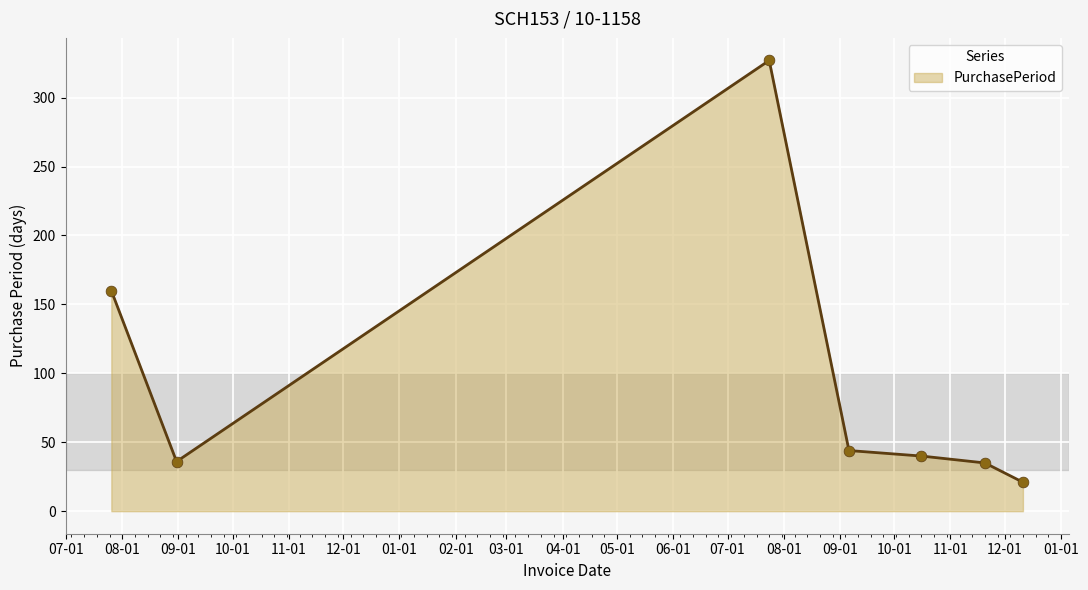

What is the minimum value shown in the chart?

21